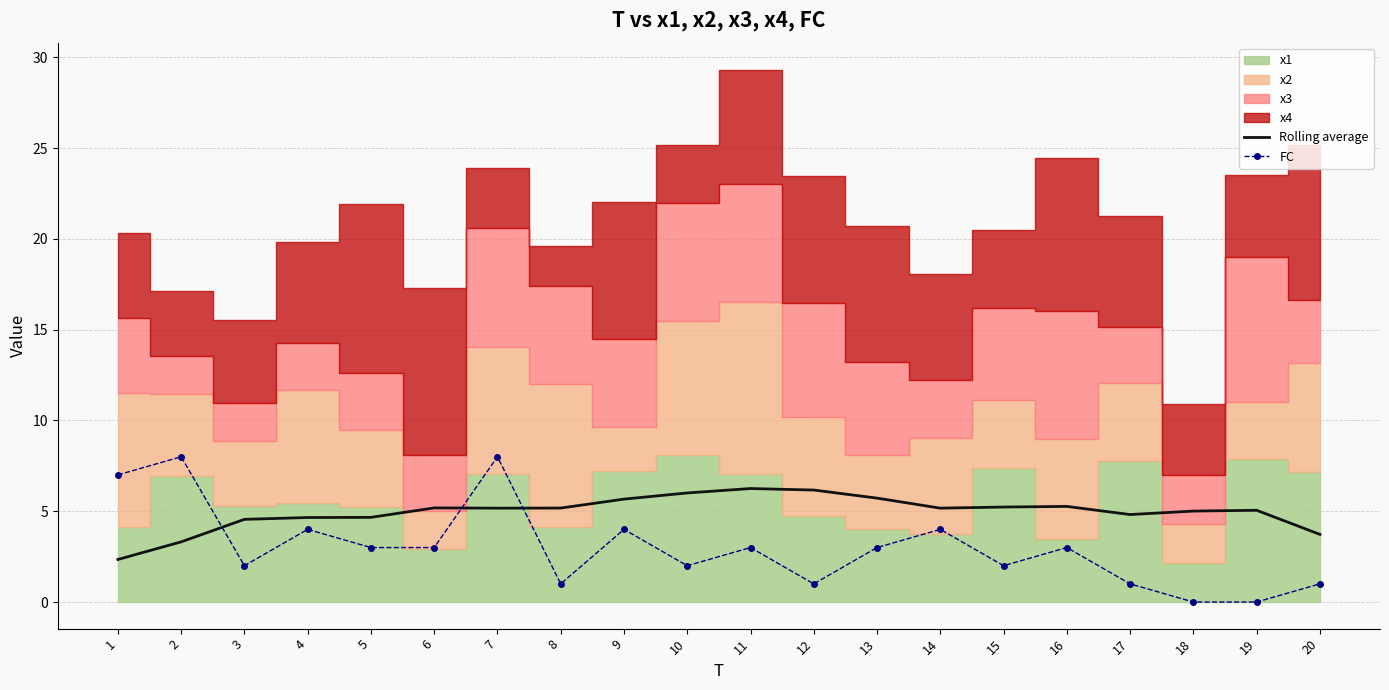

Which series has the widest spread of values?

FC